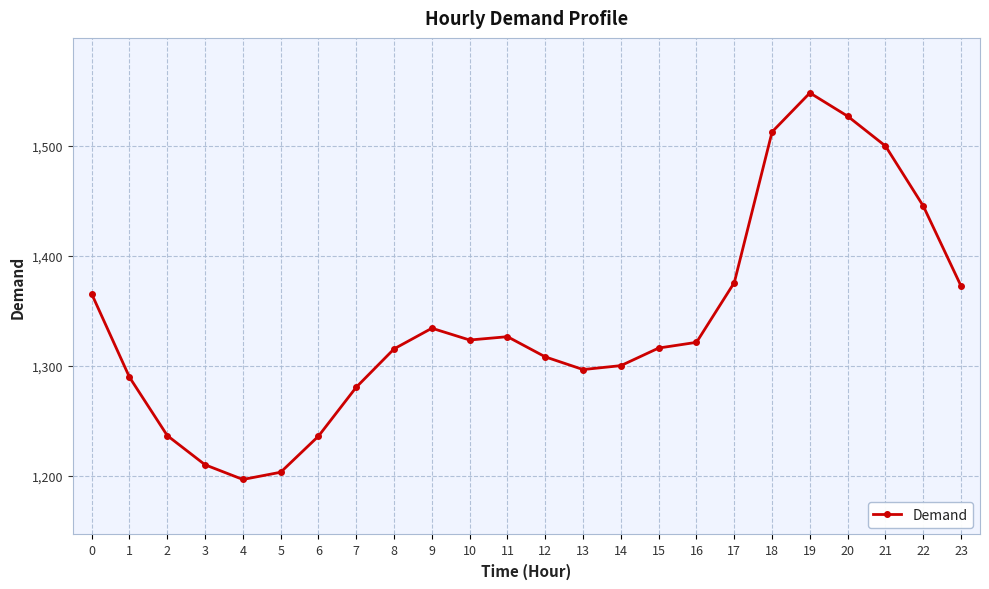

What is the sum of the values at 7 and 5?

2483.9